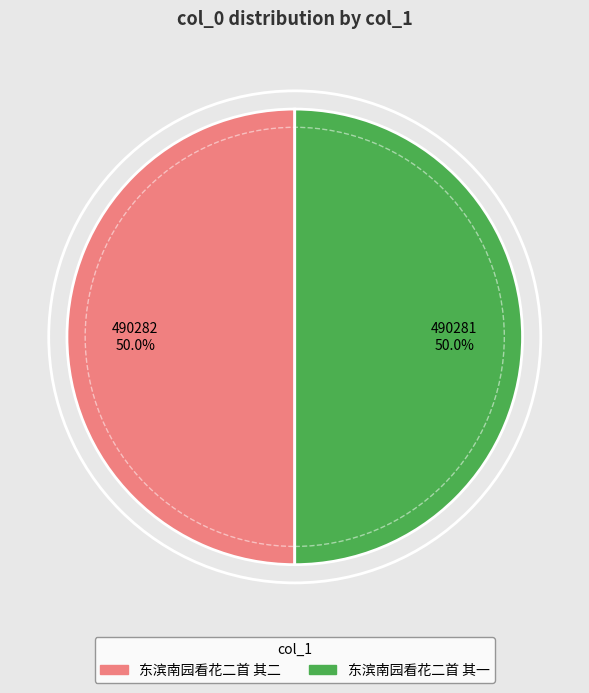

True or false: 东滨南园看花二首 其二 accounts for 63% of the total.

False